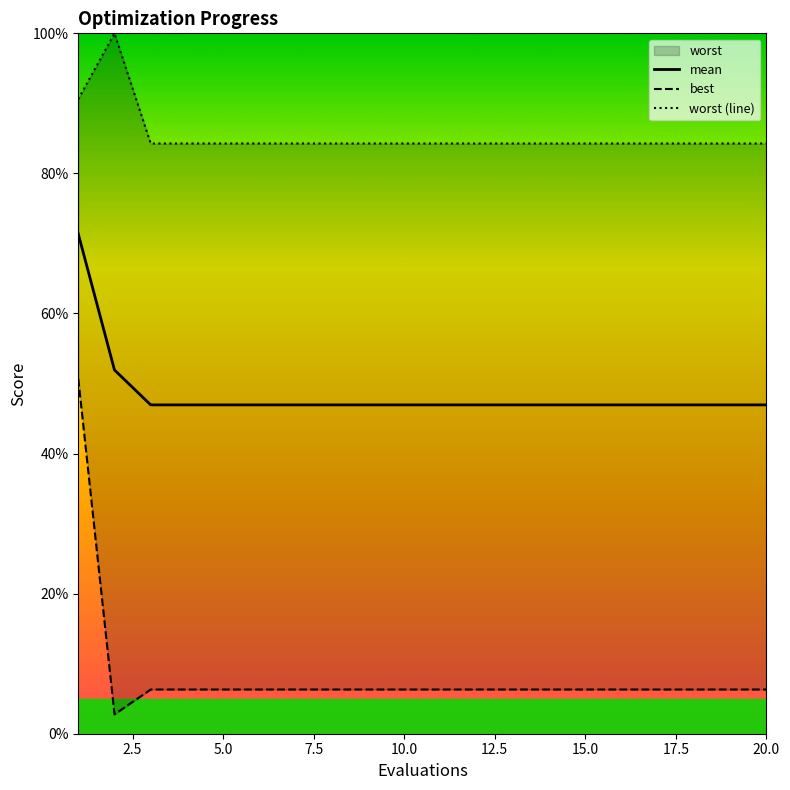

How many lines are shown in the chart?

3